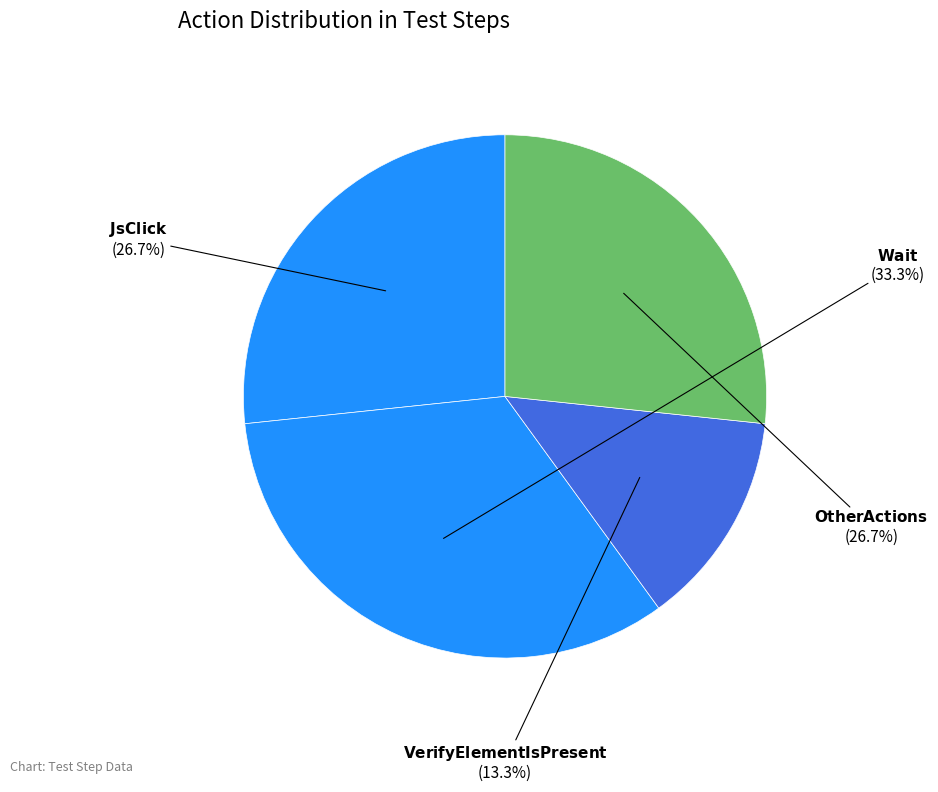

Count the number of slices in the pie.

4